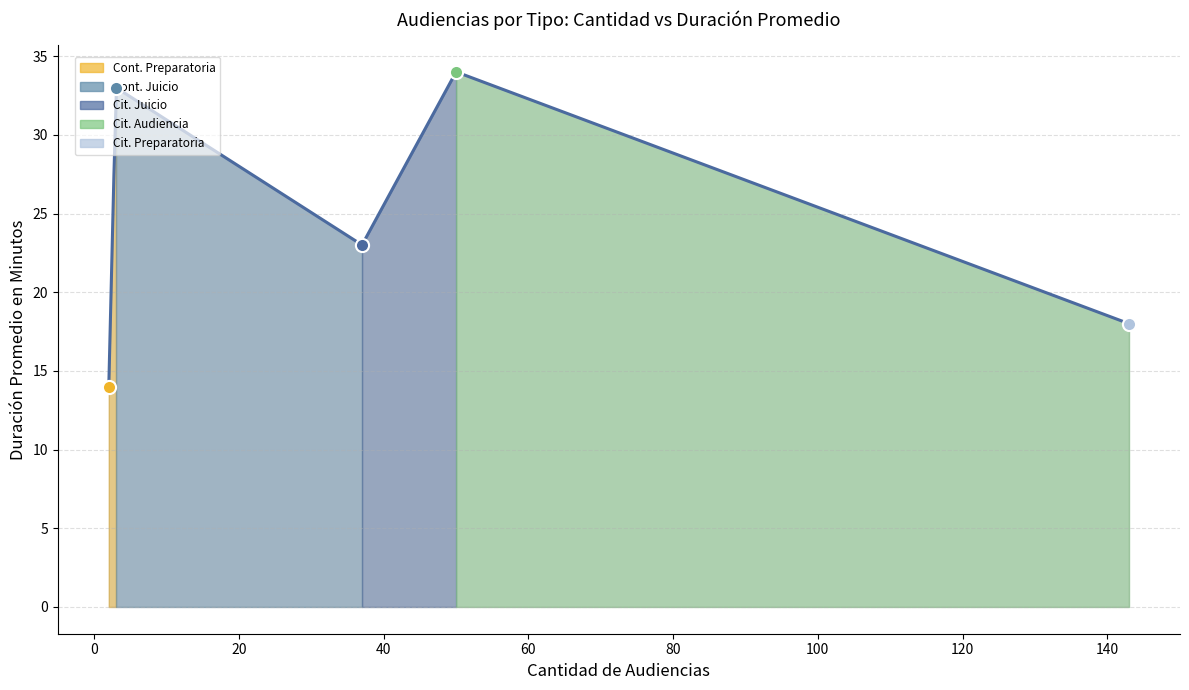

What is the change in value from Continuación Audiencia De Juicio to Citación A Audiencia Preparatoria?

-15